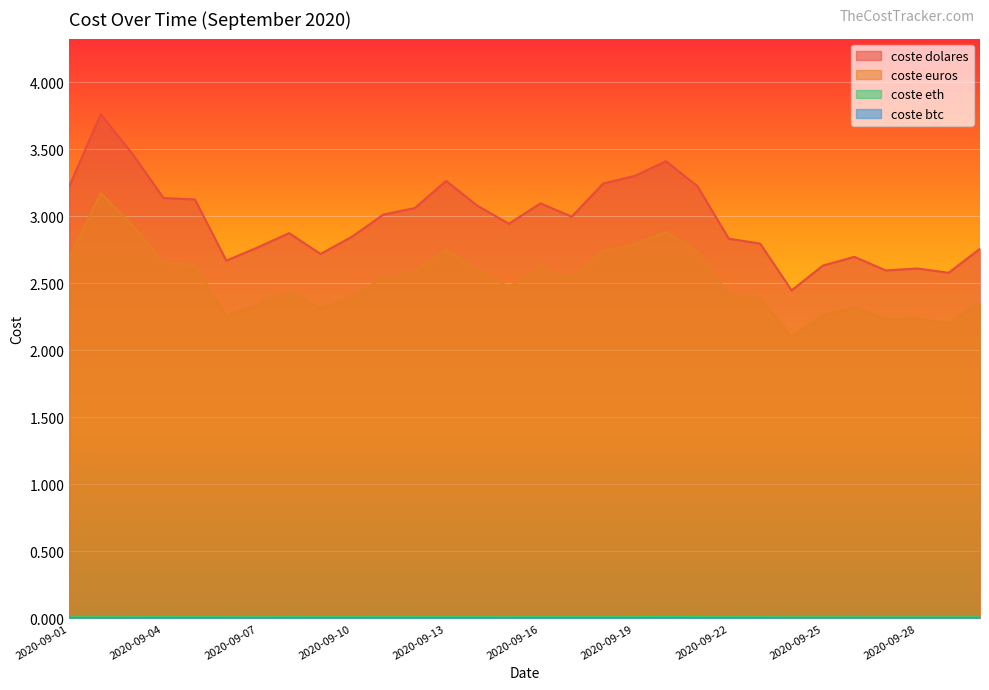

What is the value of the coste dolares point at the 7th from the left?

2.8